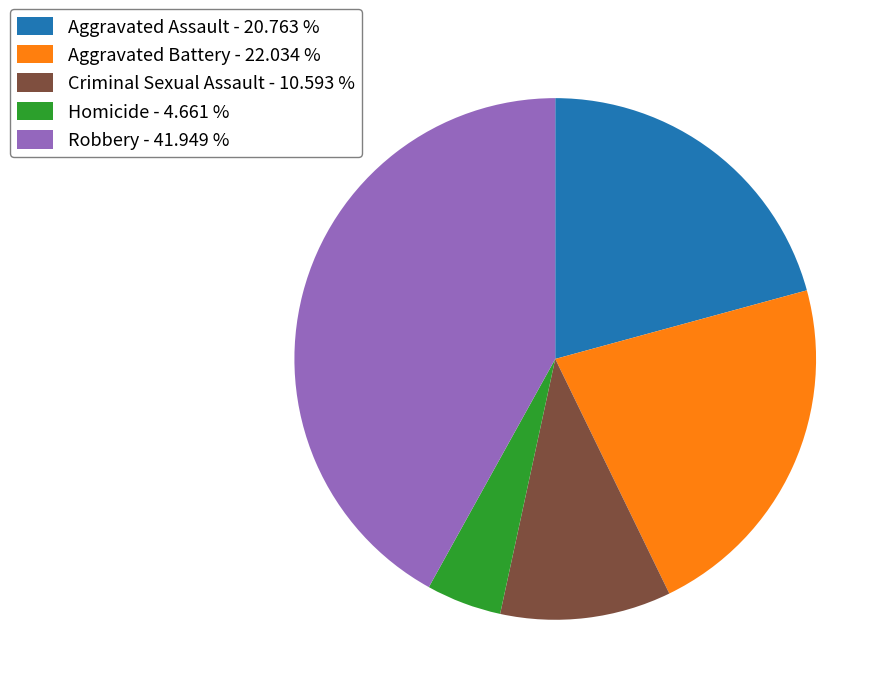

What is the largest slice in the pie chart?

Robbery